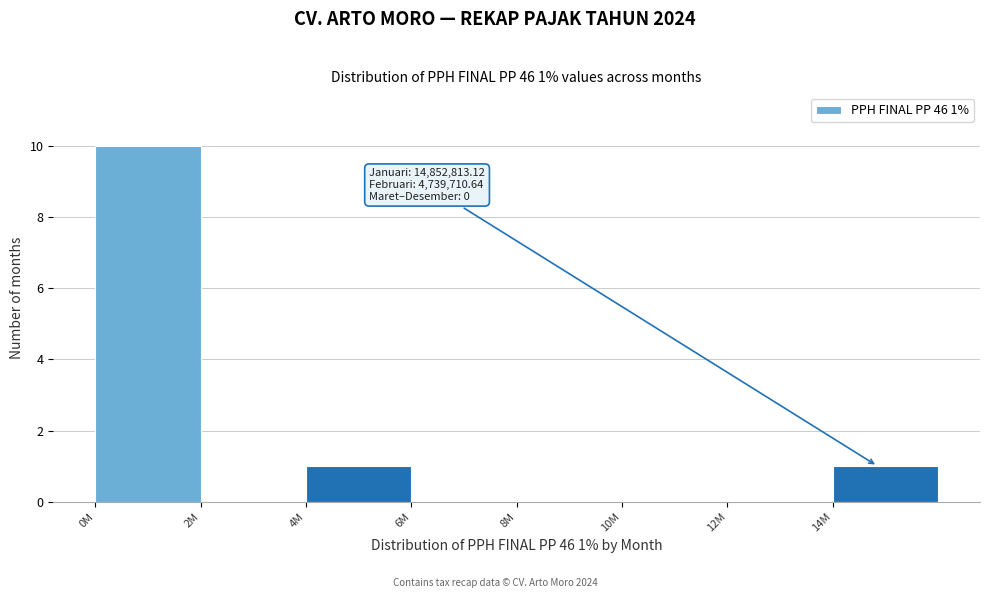

Reading left to right, transcribe all the data shown in this chart.

0M=10	2M=0	4M=1	6M=0	8M=0	10M=0	12M=0	14M=1